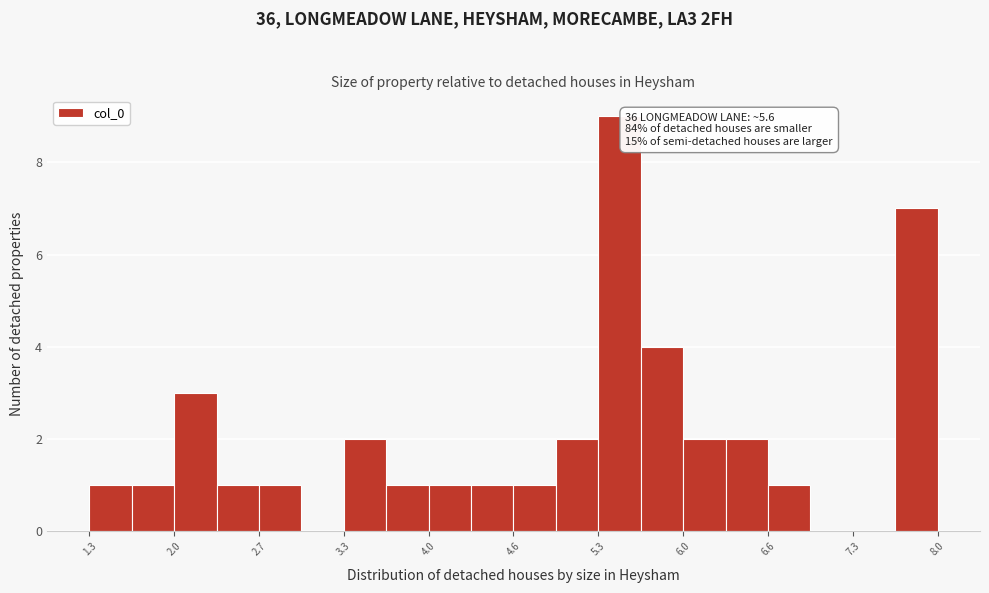

Around what value on the x-axis is the tallest bar? Give the approximate position of its centre, as read against the axis.

5.5